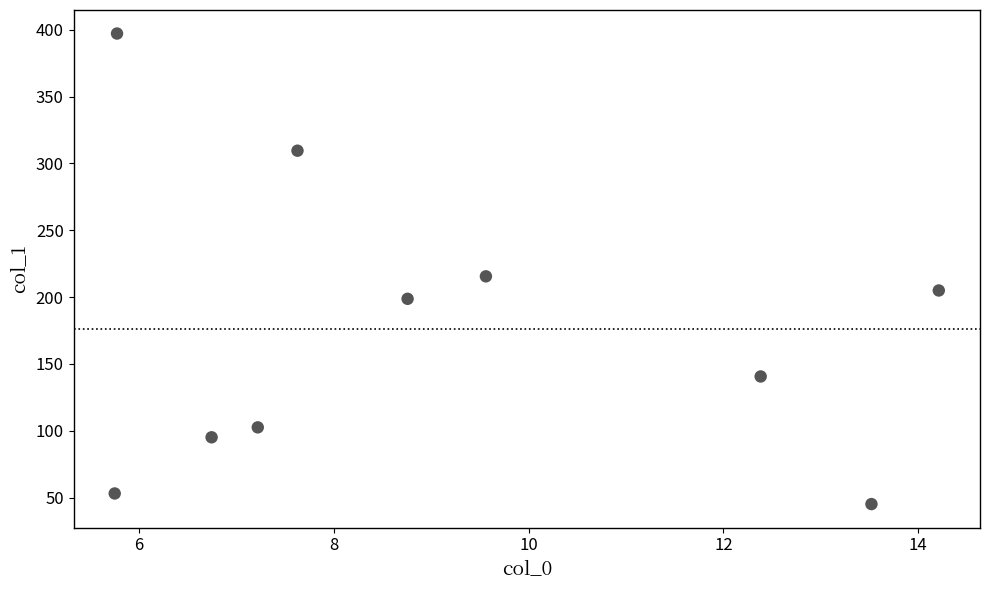

What is the range of Y values (max minus min)?

352.1